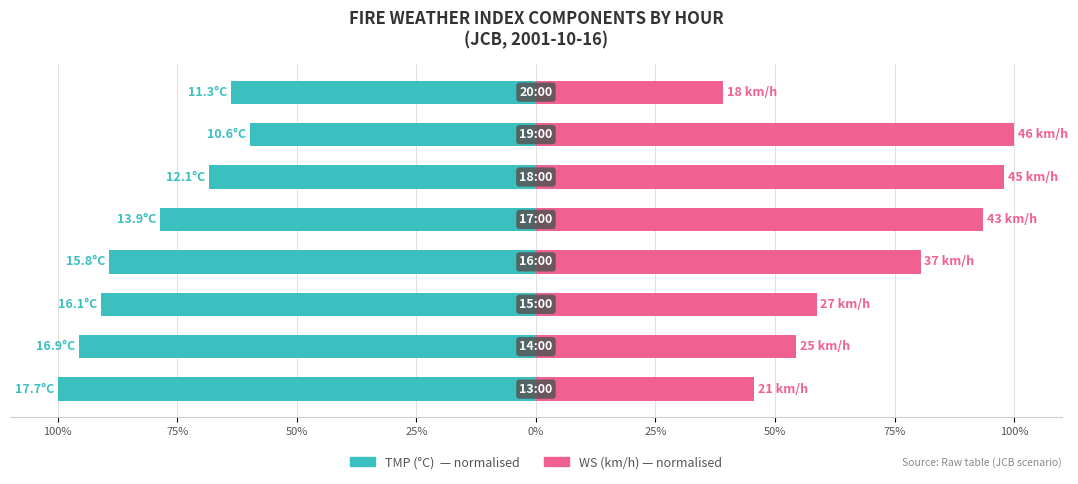

What are all the series names shown in the legend?

TMP (°C), WS (km/h)